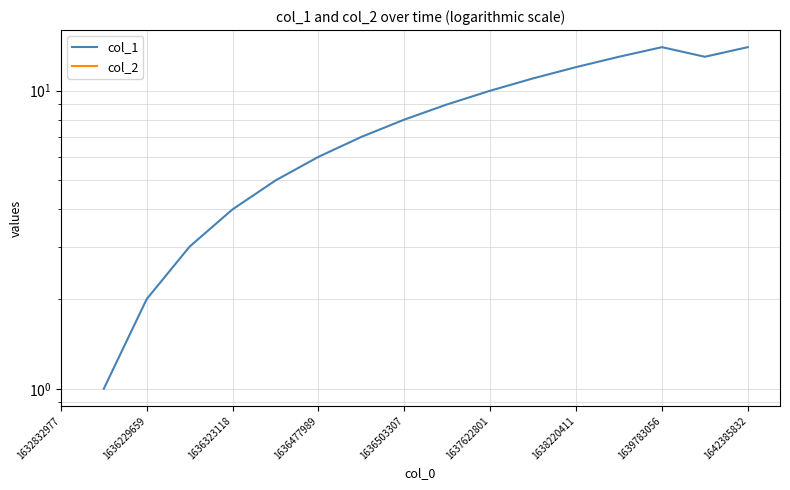

In col_1, how many points are higher than both neighbors (excluding endpoints)?

1